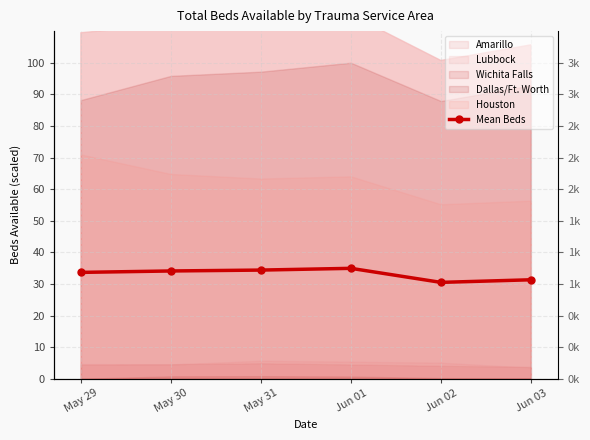

Read the value at May 29.

33.7